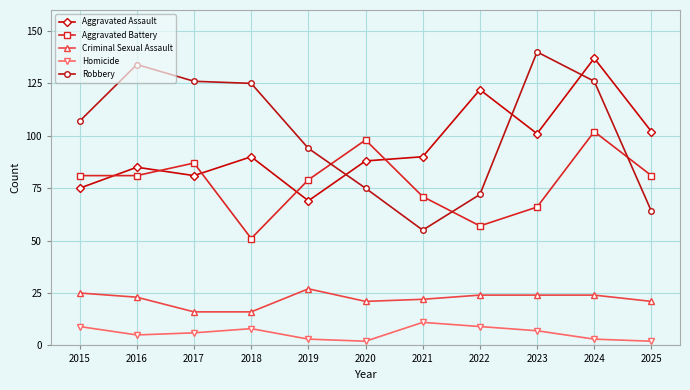

Reading left to right, list all the values displayed in this chart.

Aggravated Assault: 2015=75	2016=85	2017=81	2018=90	2019=69	2020=88	2021=90	2022=122	2023=101	2024=137	2025=102
Aggravated Battery: 2015=81	2016=81	2017=87	2018=51	2019=79	2020=98	2021=71	2022=57	2023=66	2024=102	2025=81
Criminal Sexual Assault: 2015=25	2016=23	2017=16	2018=16	2019=27	2020=21	2021=22	2022=24	2023=24	2024=24	2025=21
Homicide: 2015=9	2016=5	2017=6	2018=8	2019=3	2020=2	2021=11	2022=9	2023=7	2024=3	2025=2
Robbery: 2015=107	2016=134	2017=126	2018=125	2019=94	2020=75	2021=55	2022=72	2023=140	2024=126	2025=64